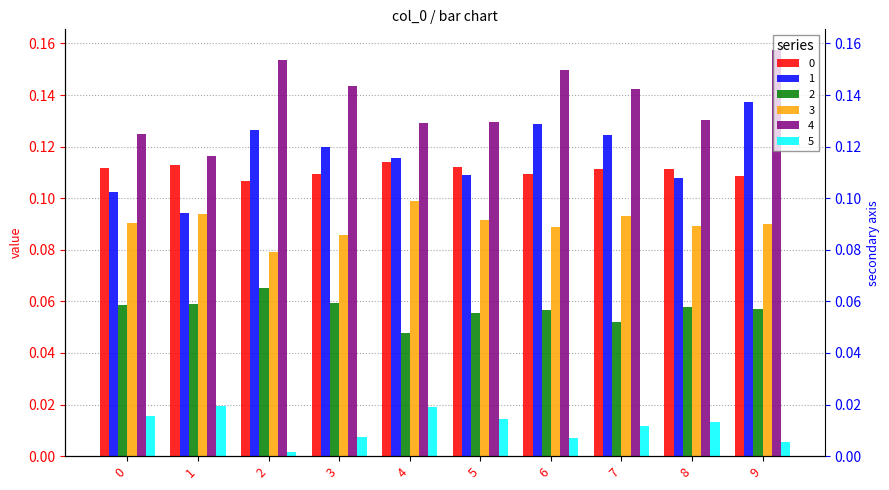

What is the average value of the 4 series?

0.1